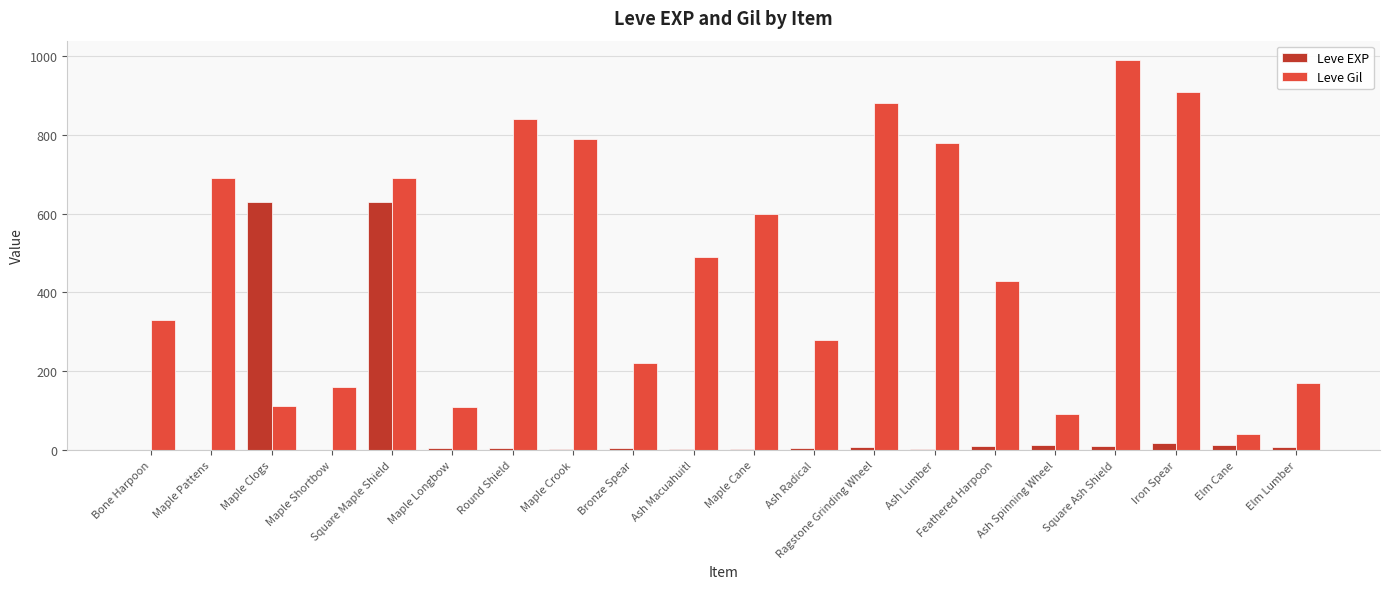

Between Square Ash Shield and Iron Spear, which series saw the biggest shift?

Leve Gil